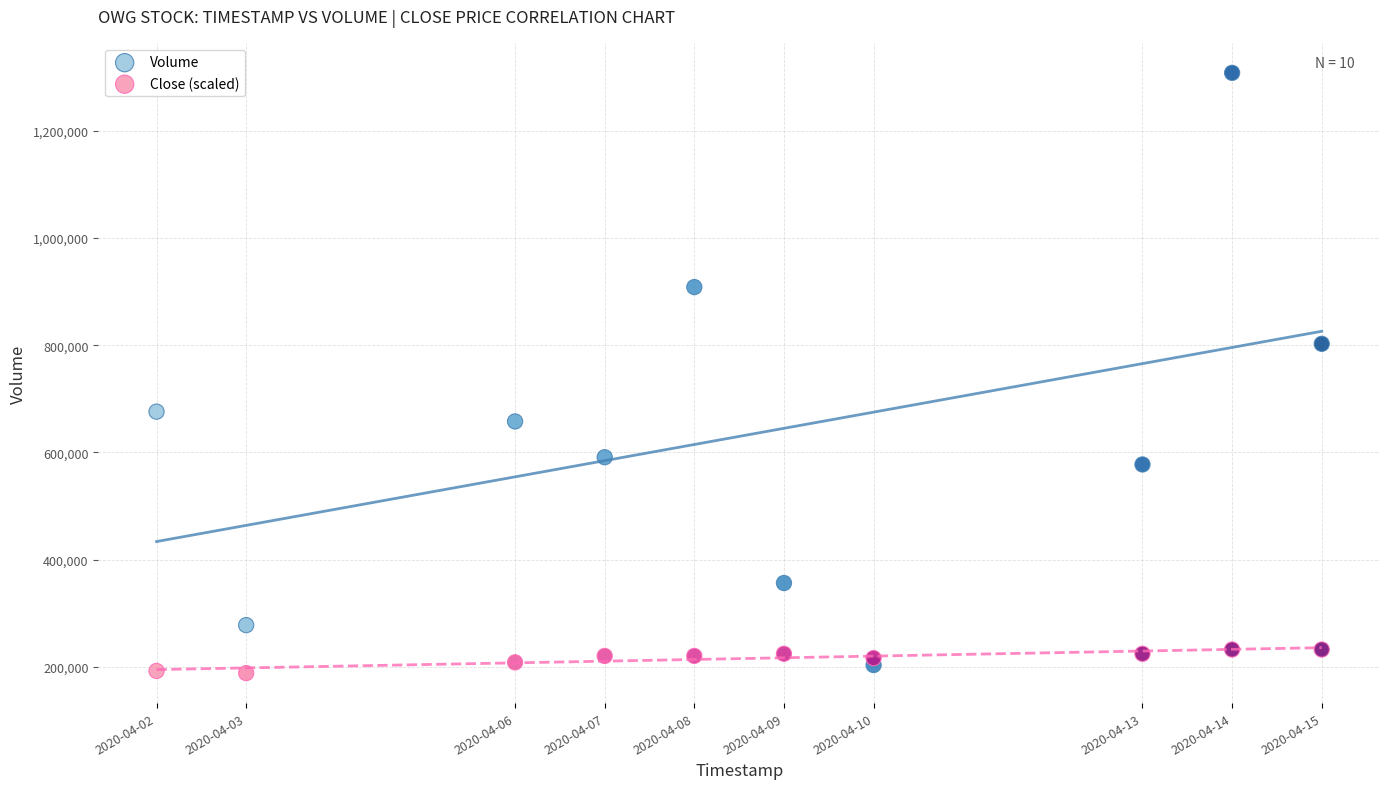

What is the X range (max minus min) for the scatter plot?

1123200